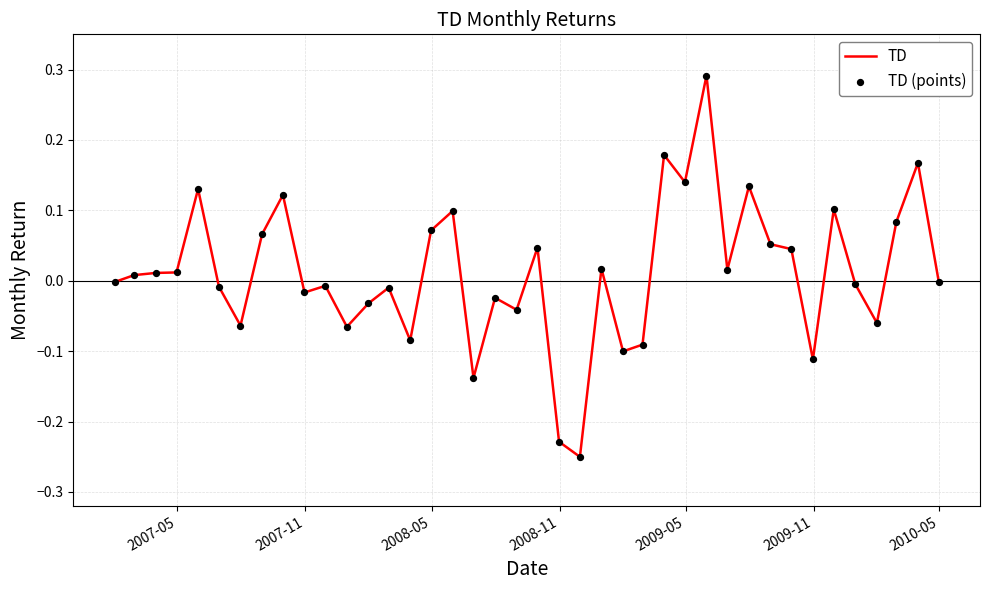

What is the difference between the maximum and minimum values?

0.5